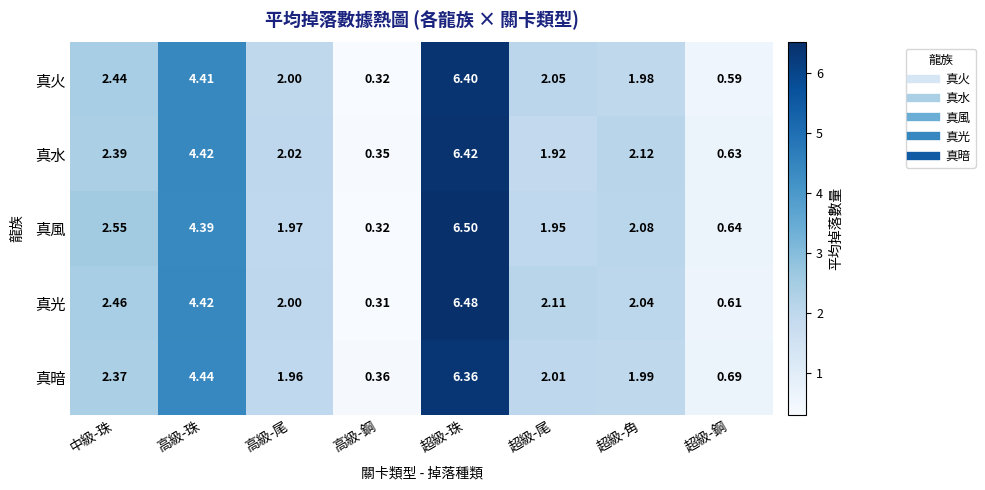

Which label corresponds to the smallest value in the chart?

高級-鋼